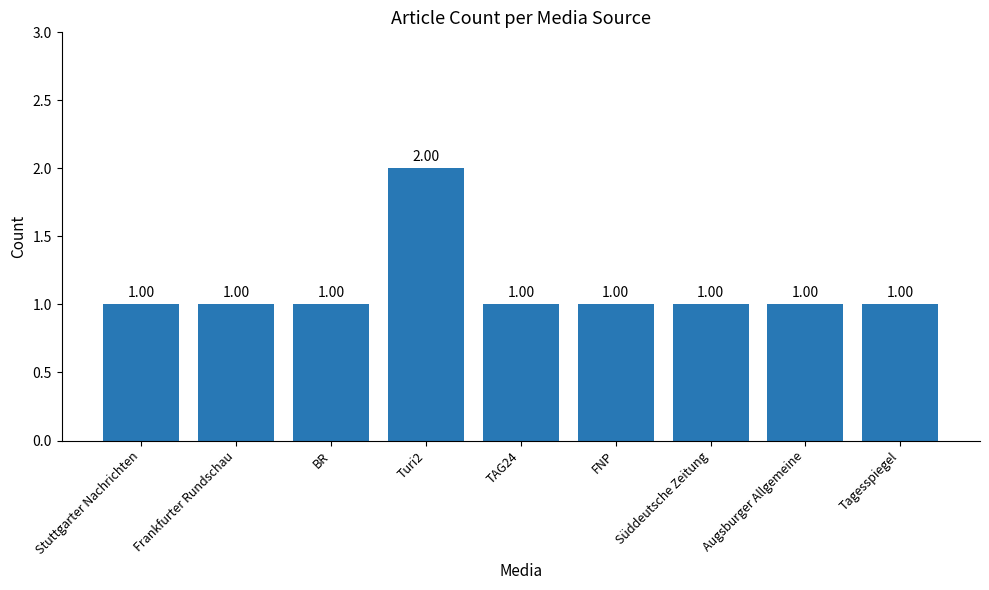

What position from the right is Frankfurter Rundschau?

8